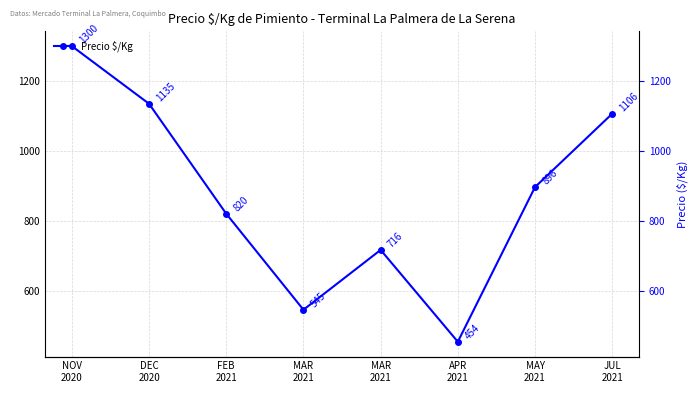

Reading right to left, extract all data points from this chart.

1106.3	896.3	453.6	716.5	545.2	820.0	1134.8	1299.8